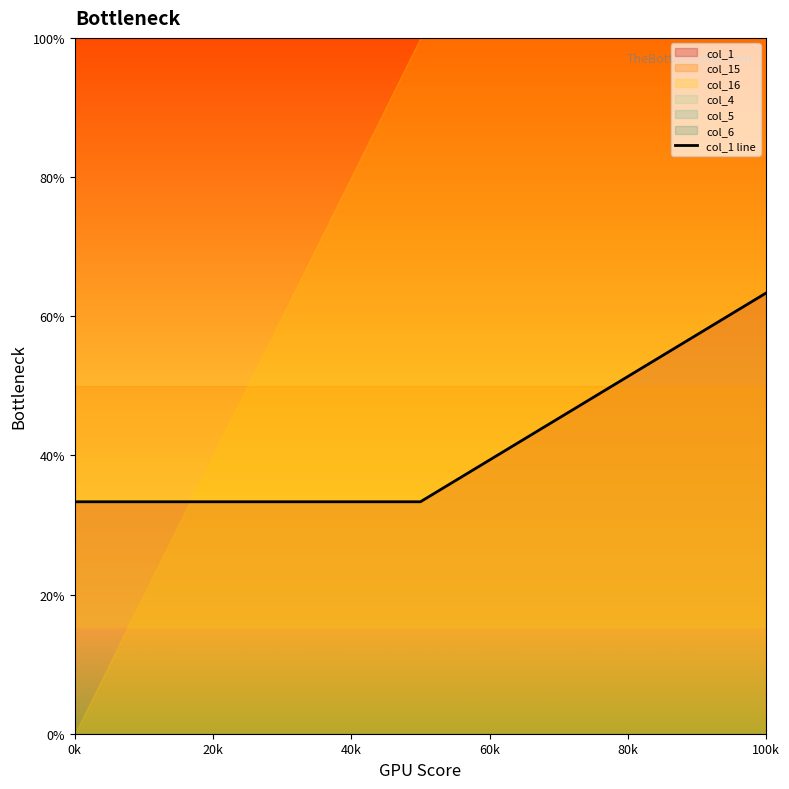

Is it true that col_1 line equals 63.3 at 100k?

True